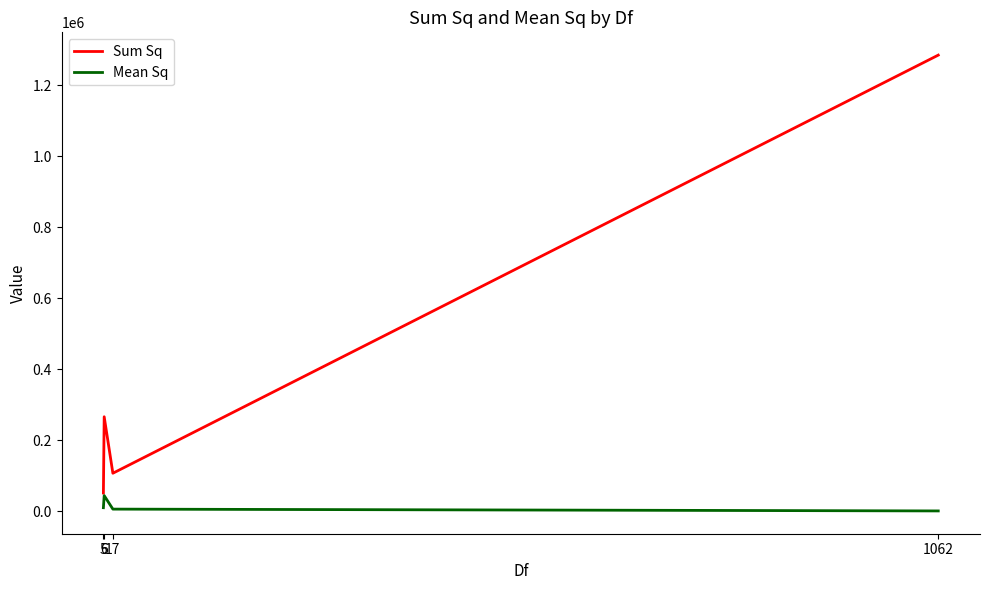

What is the difference between the second highest and second lowest values in the Sum Sq series?

158998.5